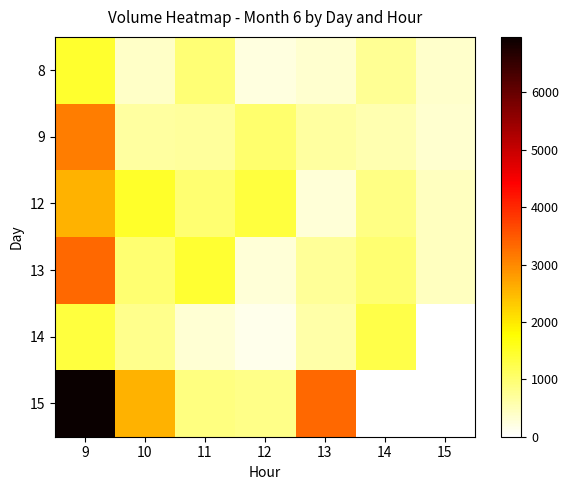

At which category does the chart reach its minimum across all series?

15